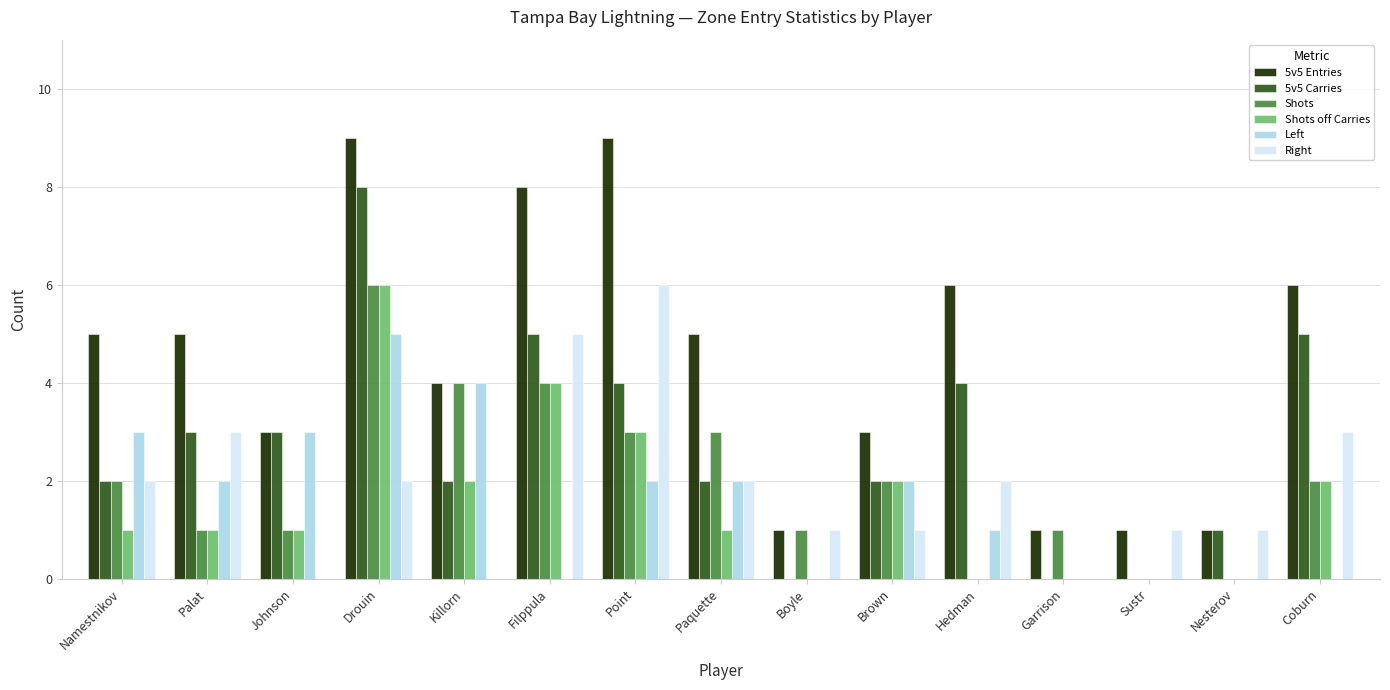

How many groups of bars are there?

15